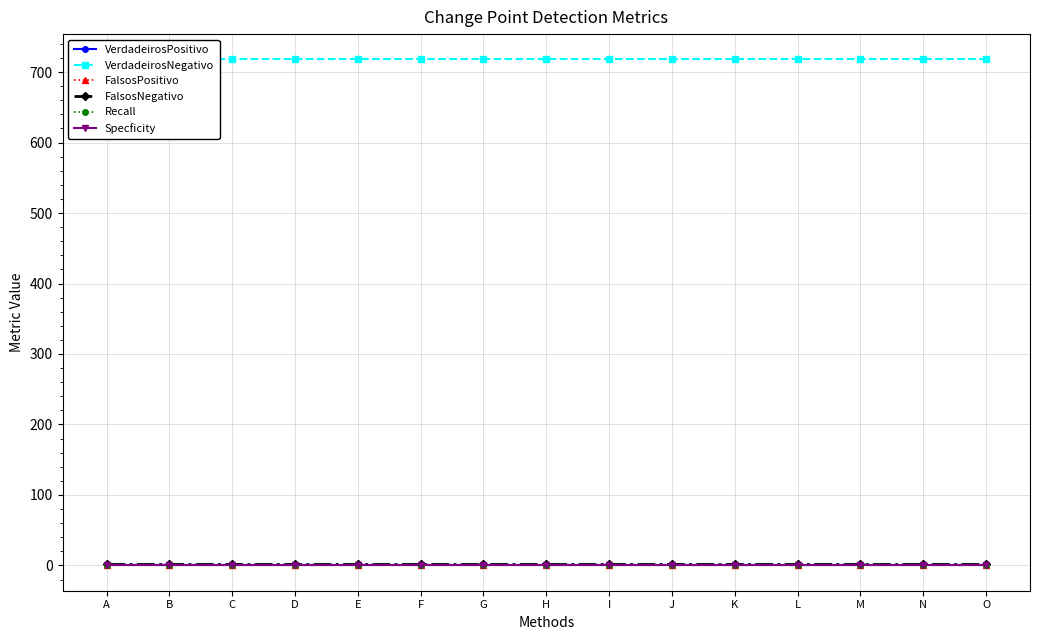

How many lines are shown in the chart?

6